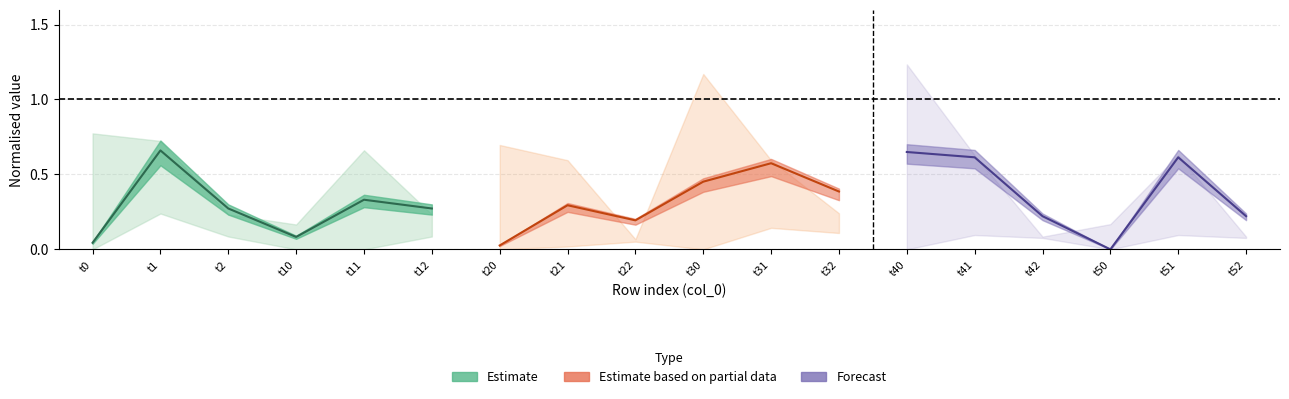

Does the chart display data point markers on the line(s)?

No